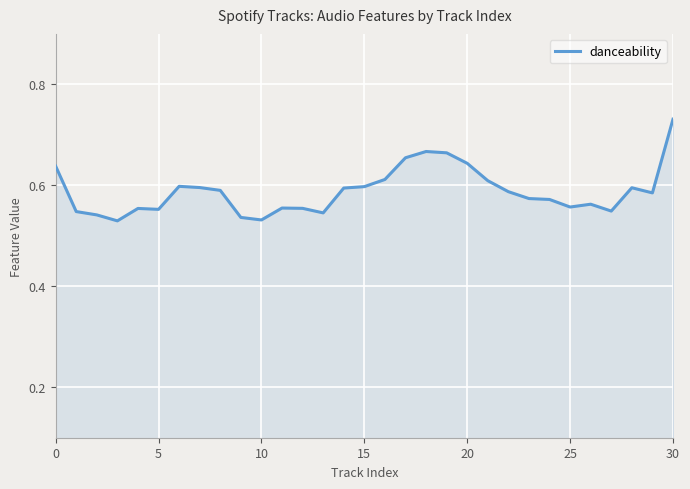

How many series are shown in this chart?

1